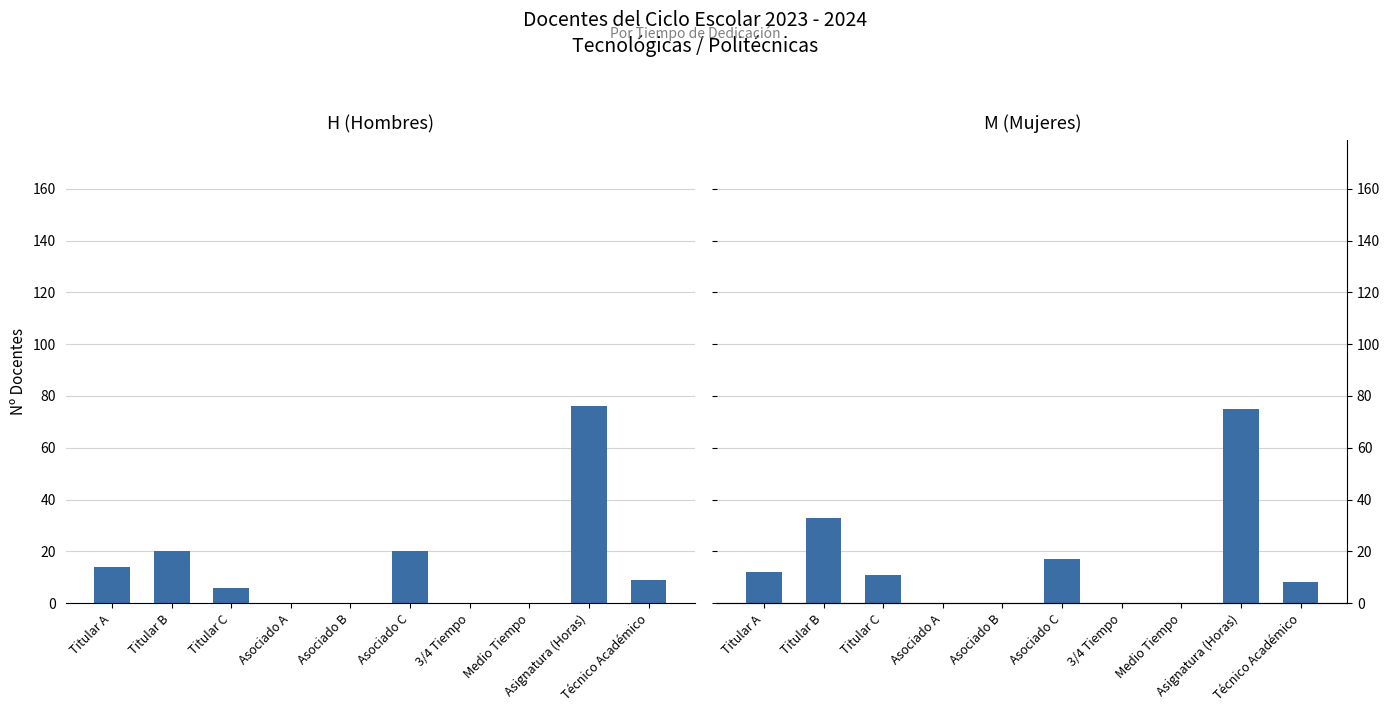

What is the average value of the M (Mujeres) series?

16